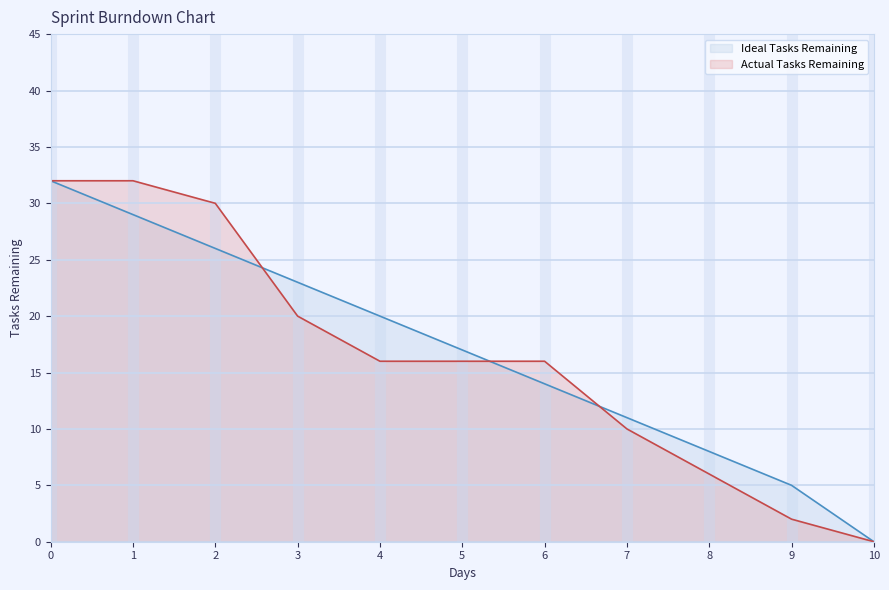

True or false: Ideal Tasks Remaining has more than 1 points higher than both neighbors.

False